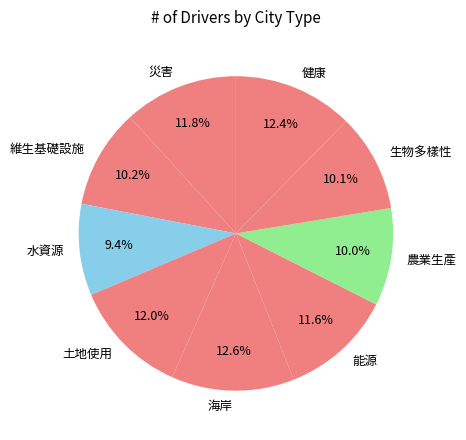

Is 健康 the majority of the pie?

No